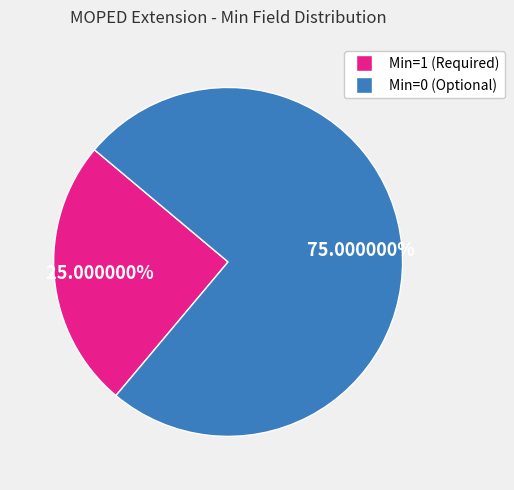

Is there a majority slice in this chart?

Yes